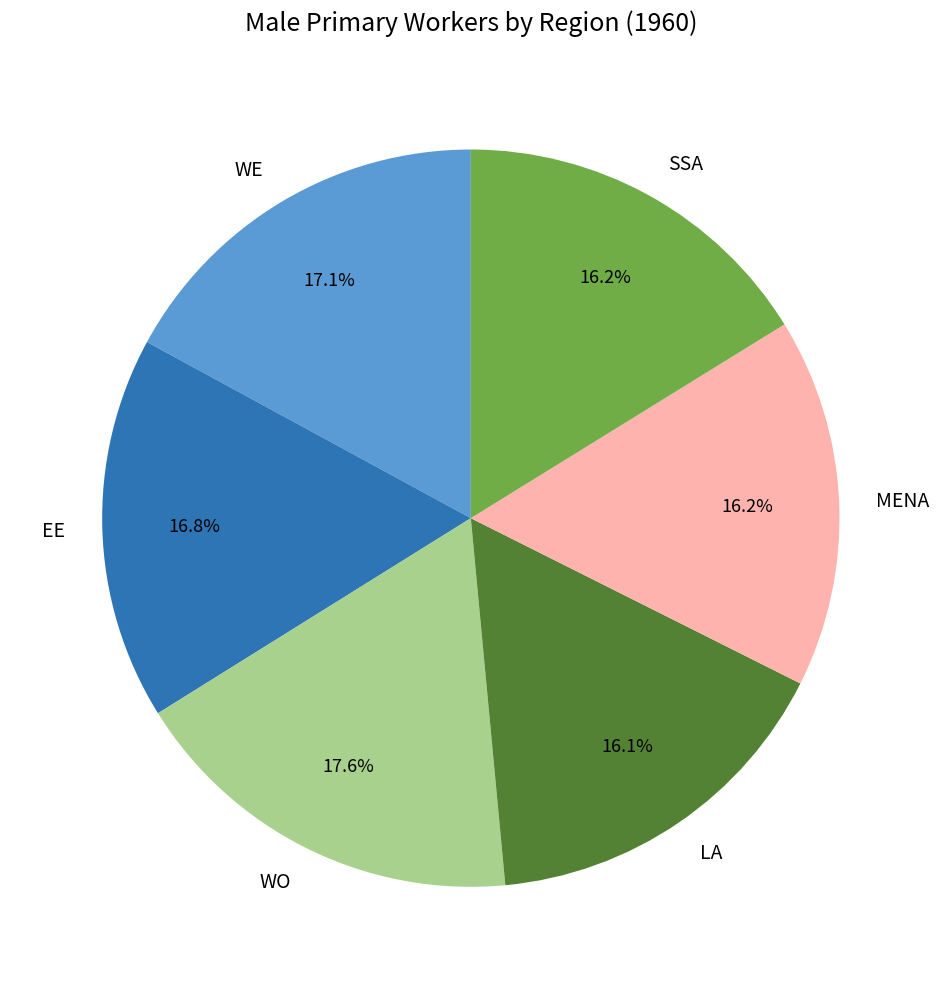

To the nearest percent, what percentage of the pie is LA?

16%